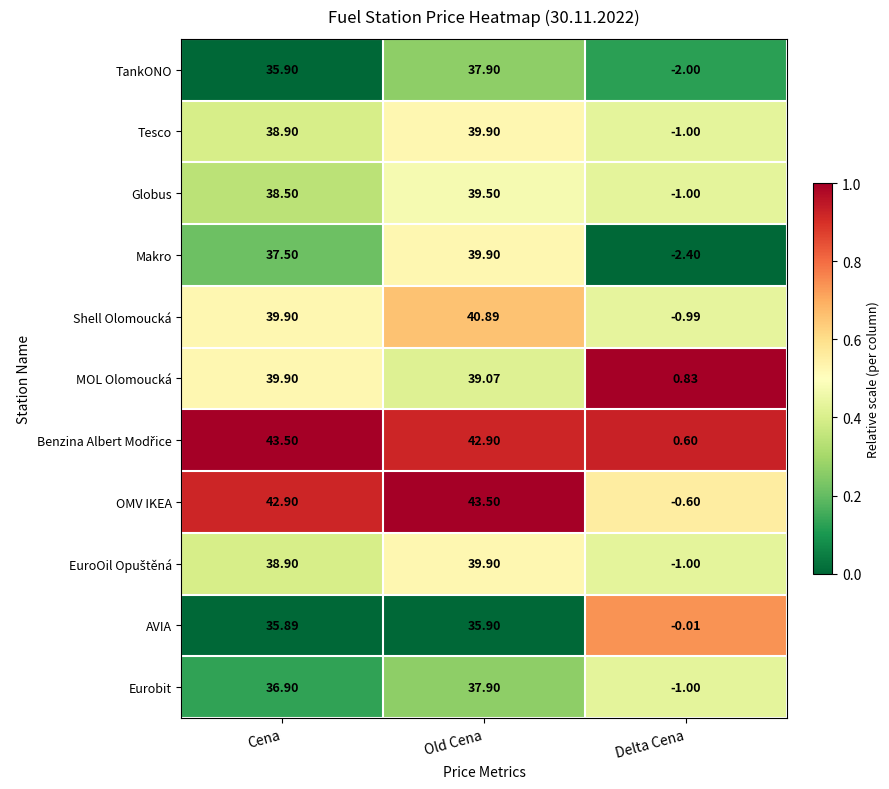

Between Cena and Old Cena, which series saw the biggest shift?

Makro